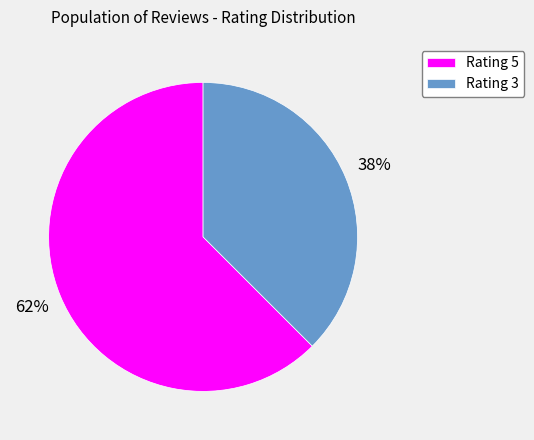

Do Rating 3 and Rating 5 together represent more than half of the pie?

Yes